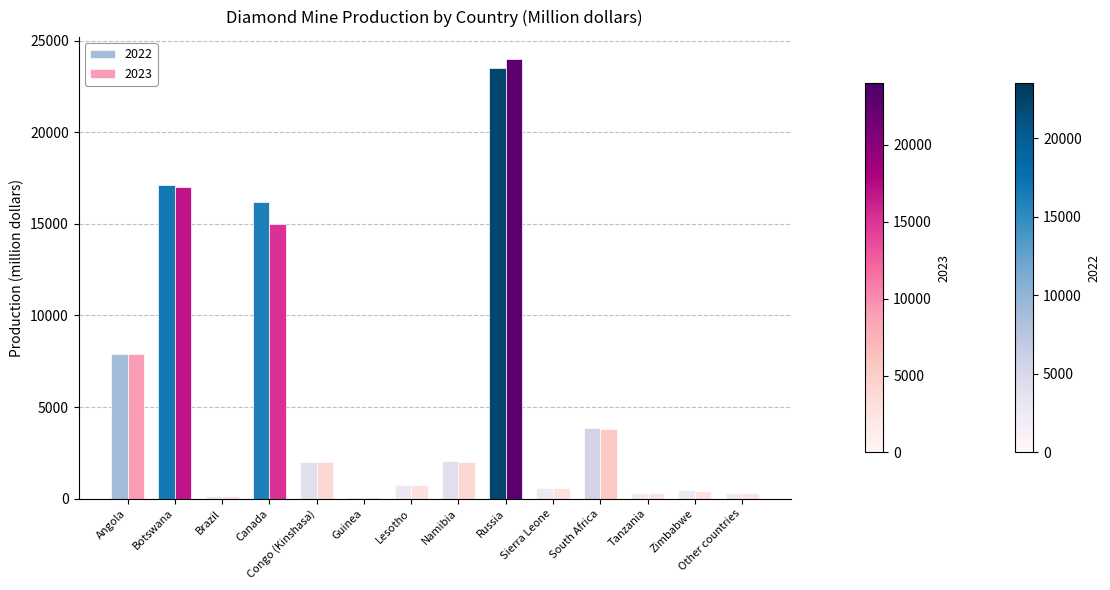

The value of 2022 at Russia is 11115. True or false?

False